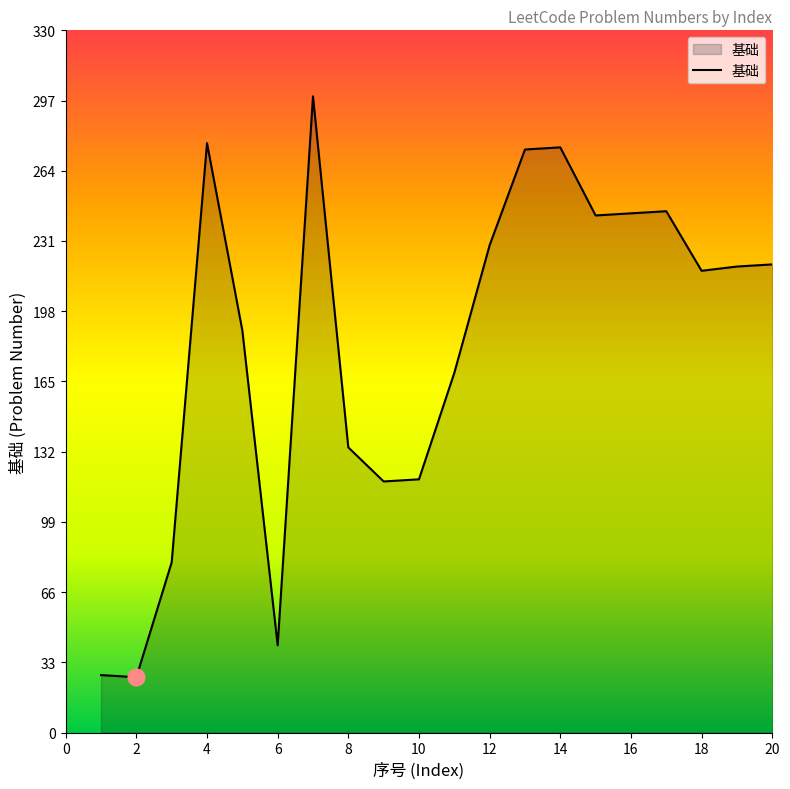

True or false: there are more than 2 points higher than both neighbors.

True